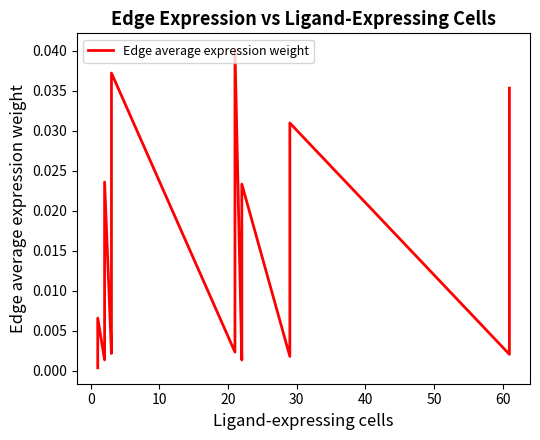

True or false: there are more than 2 points higher than both neighbors.

True